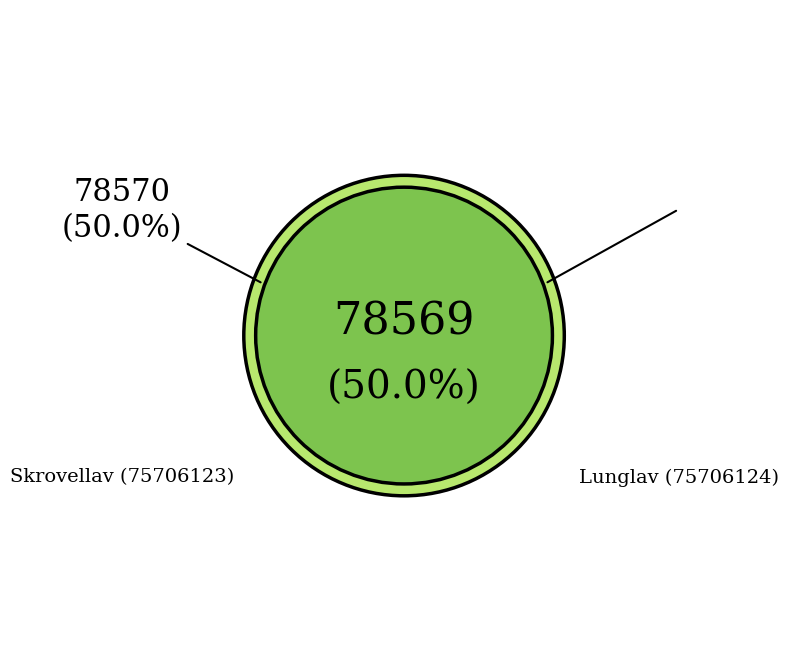

Approximately how many times larger is the value at Skrovellav (75706123) compared to Lunglav (75706124)?

1.0